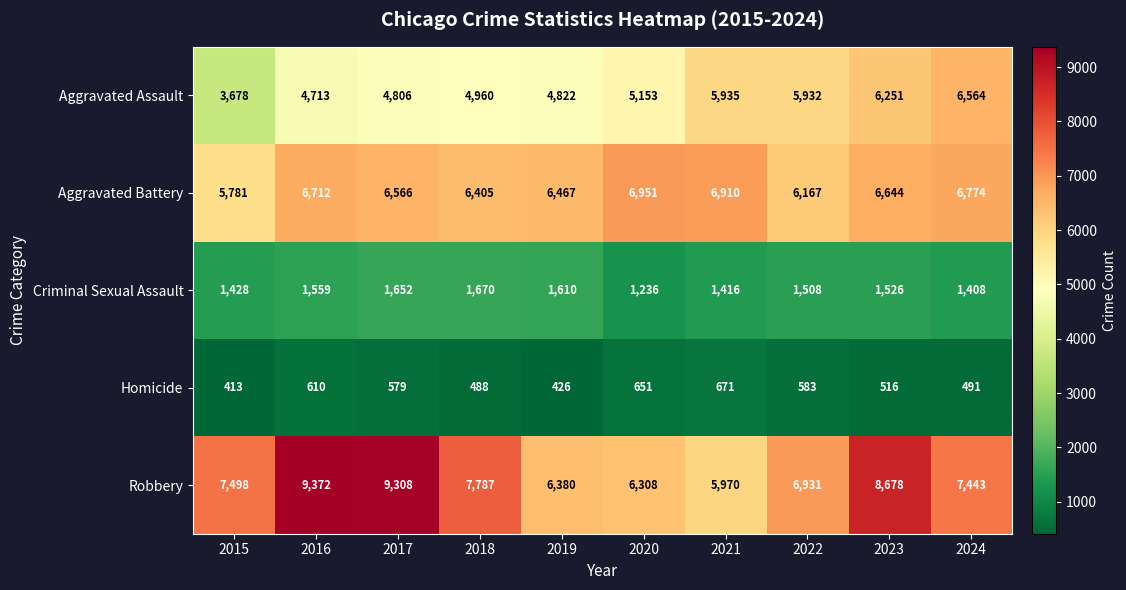

What is the total value across all series at 2024?

22680